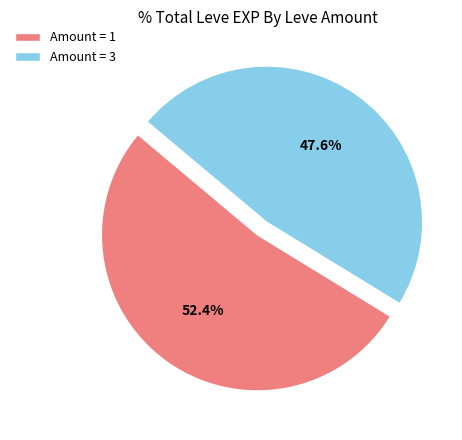

To the nearest percent, what is the average slice percentage?

50%